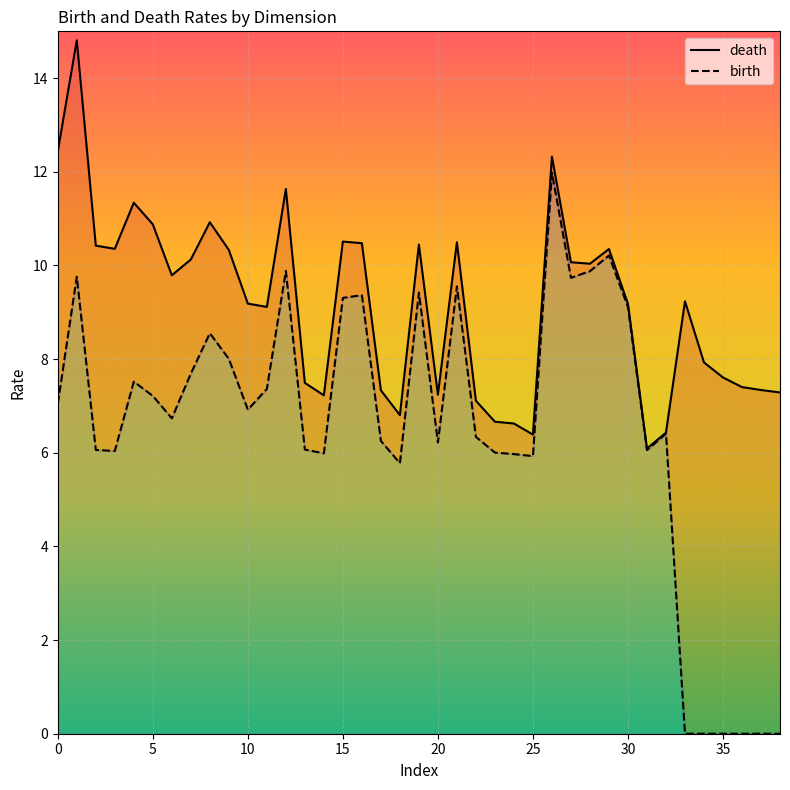

How many series are shown in this chart?

2